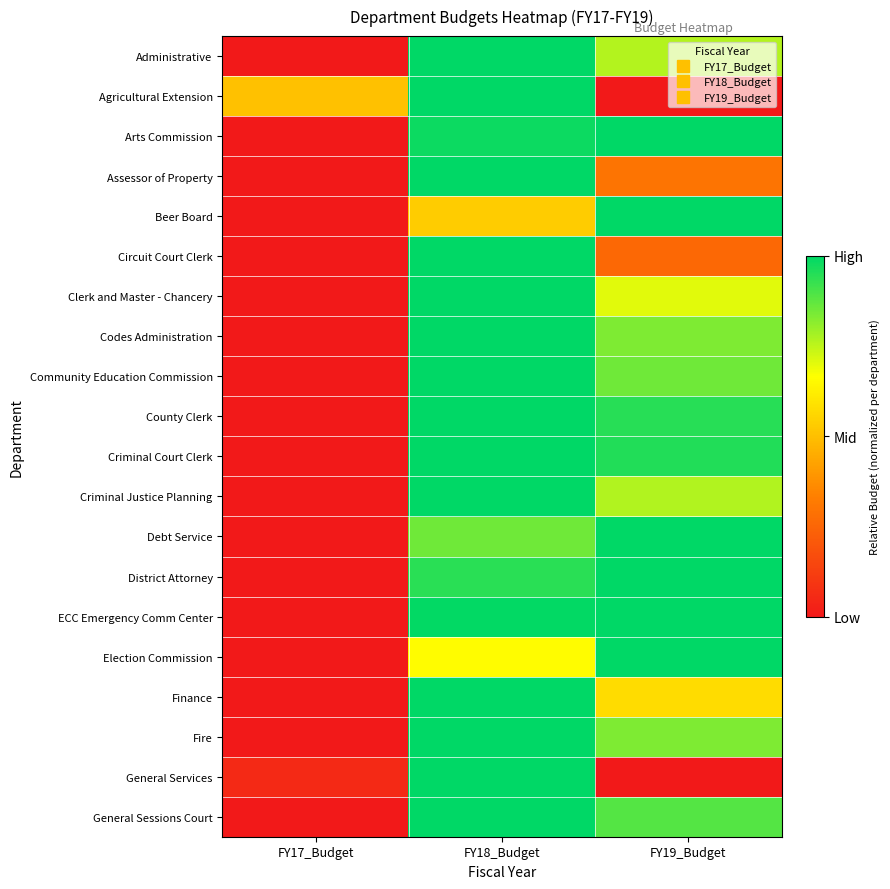

Which has a higher value, FY17_Budget or FY18_Budget?

FY18_Budget